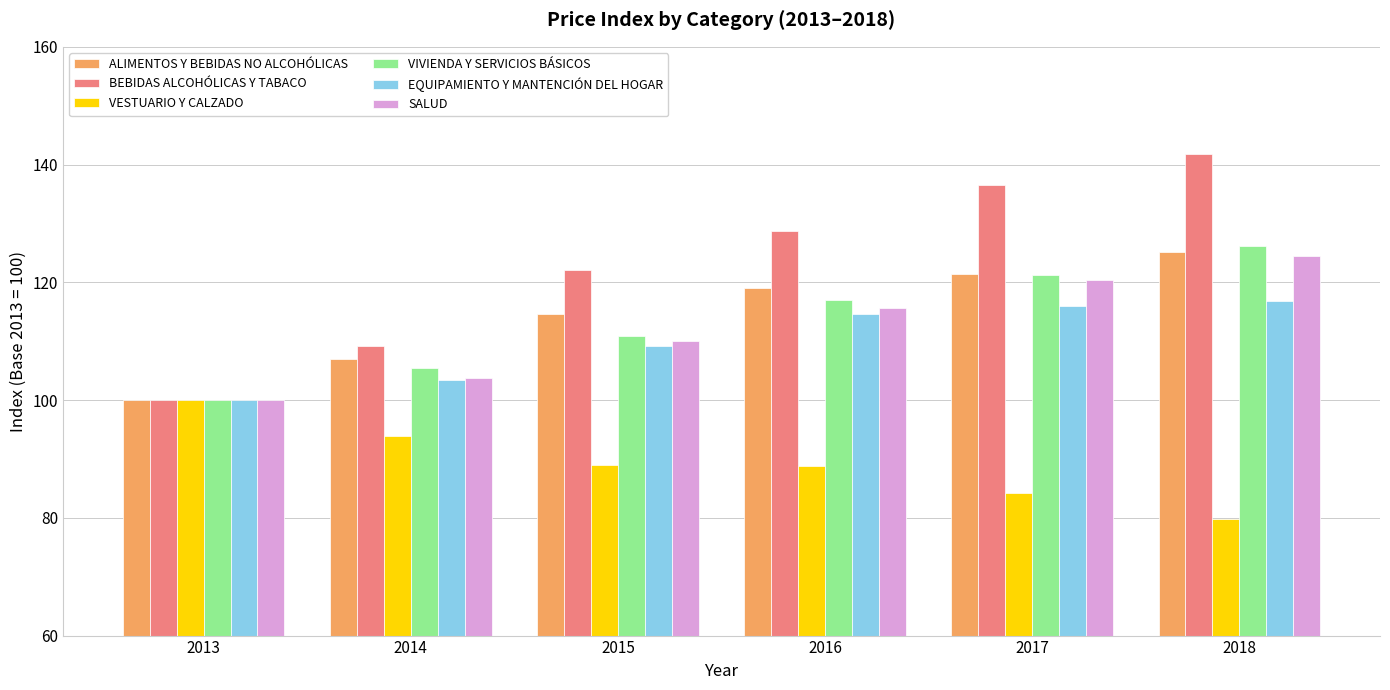

What is the value of the SALUD bar at the 6th from the left?

124.5